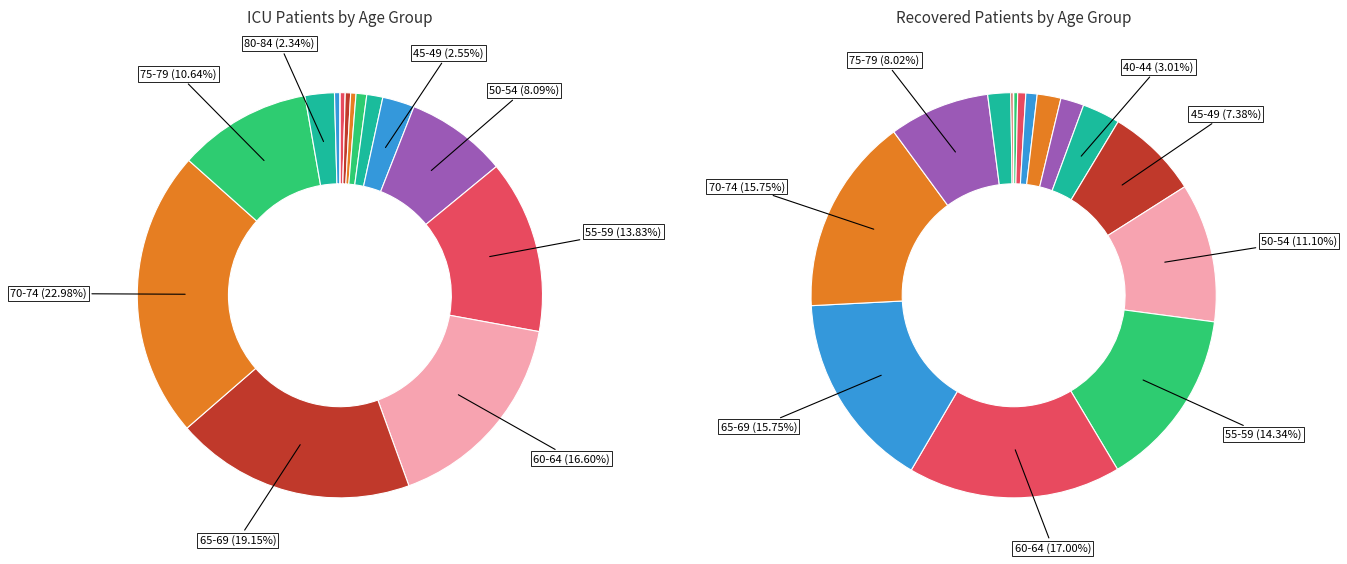

Count the number of slices in the pie.

16